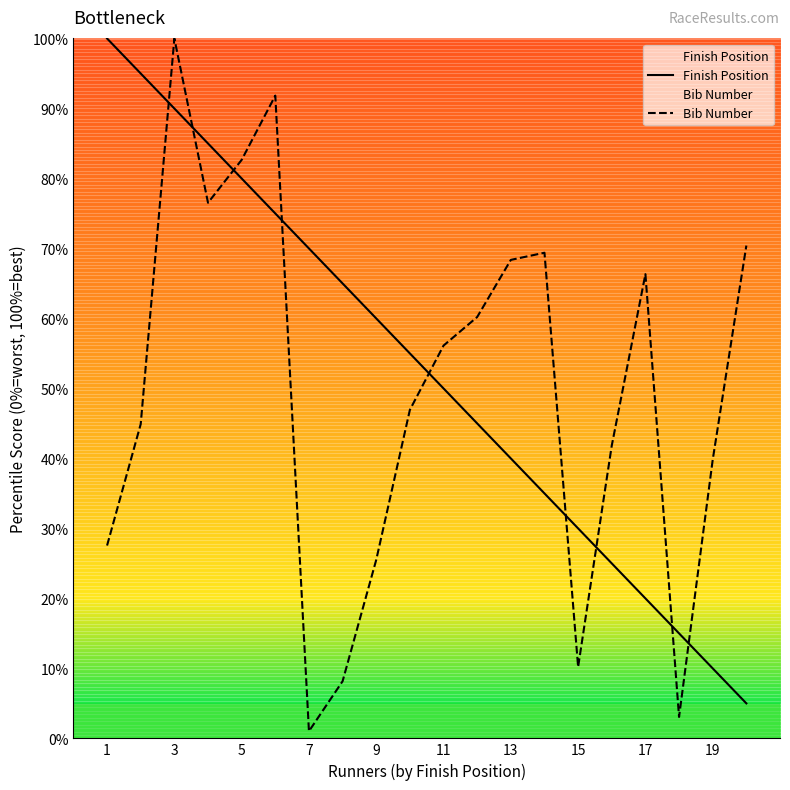

After their last crossing, which series has the higher values: Bib Number or Finish Position?

Bib Number